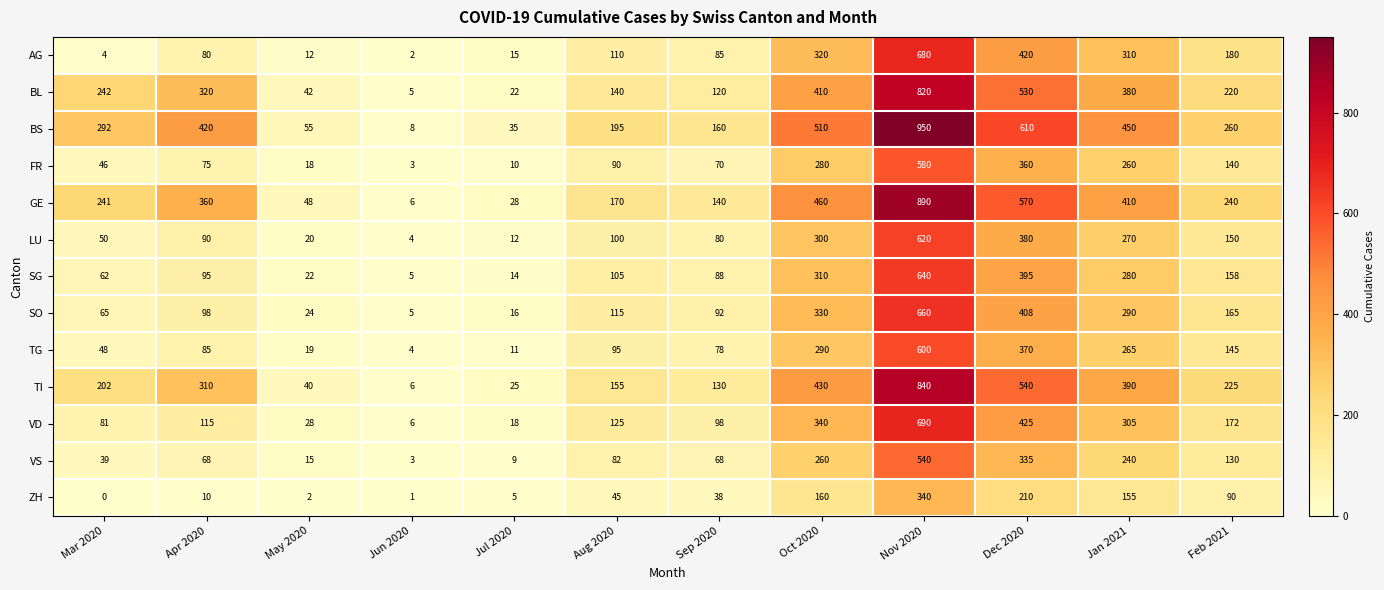

The LU series shows 270 at Jan 2021. True or false?

True